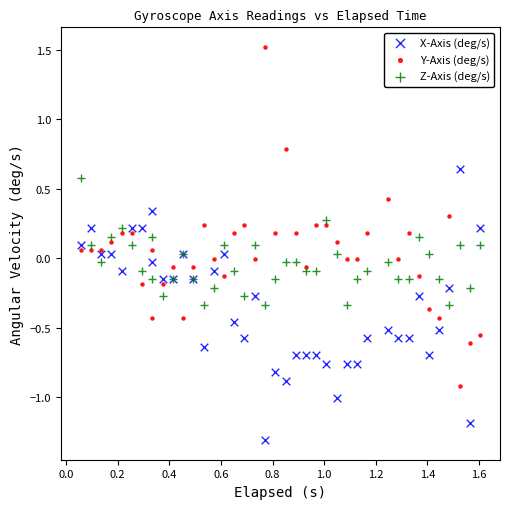

Which series reaches the minimum Y coordinate?

X-Axis (deg/s)